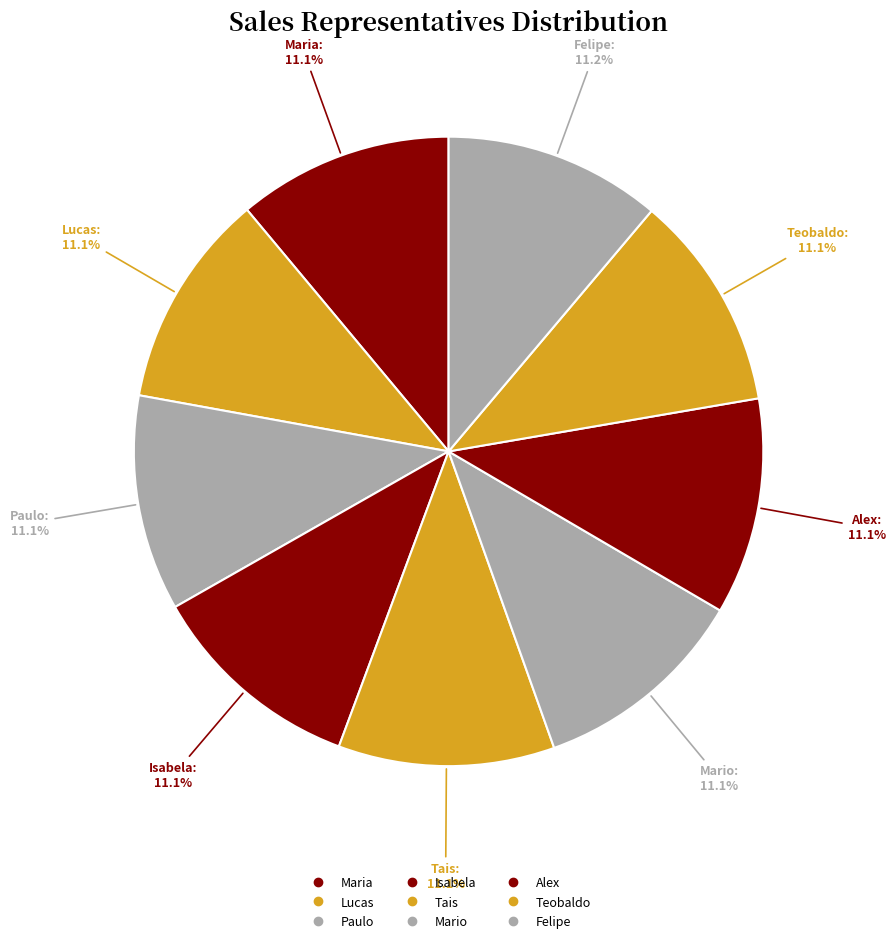

Combined, what portion of the pie is Felipe and Maria?

22.2%